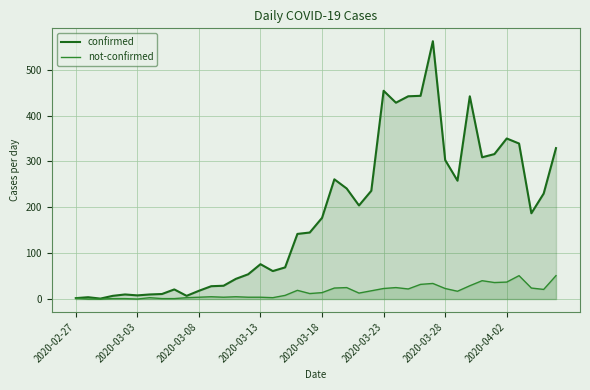

What is the spread (max minus min) of values at 11?

23